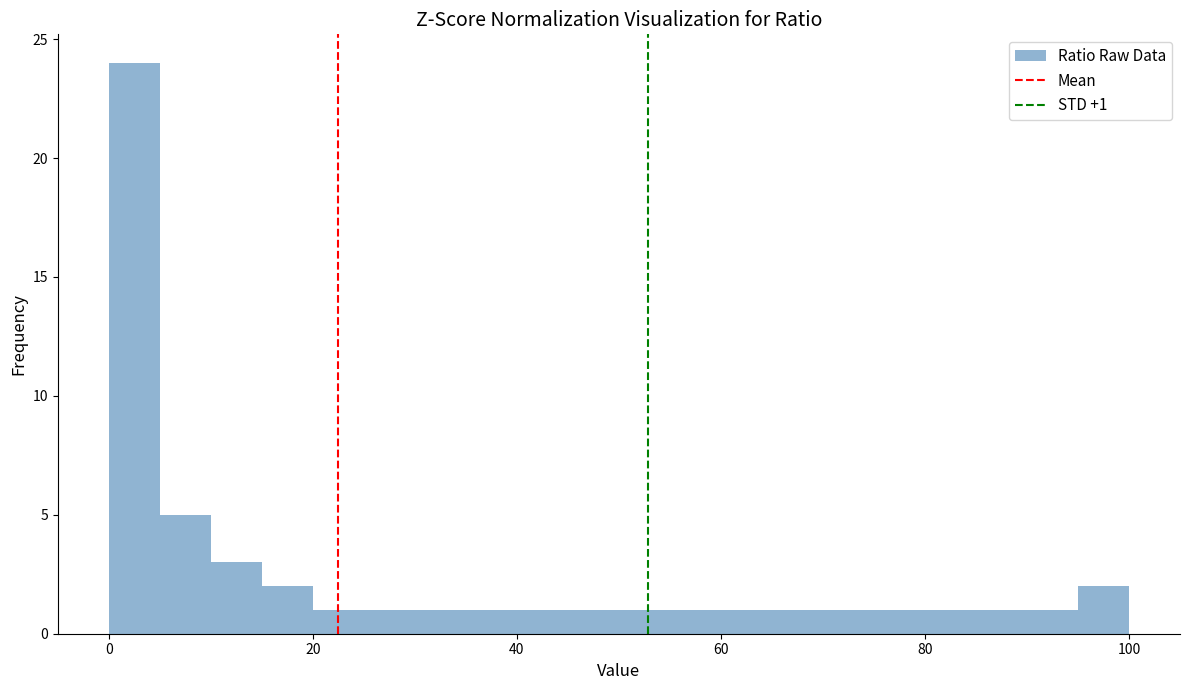

Around what value on the x-axis is the tallest bar? Give the approximate position of its centre, as read against the axis.

2